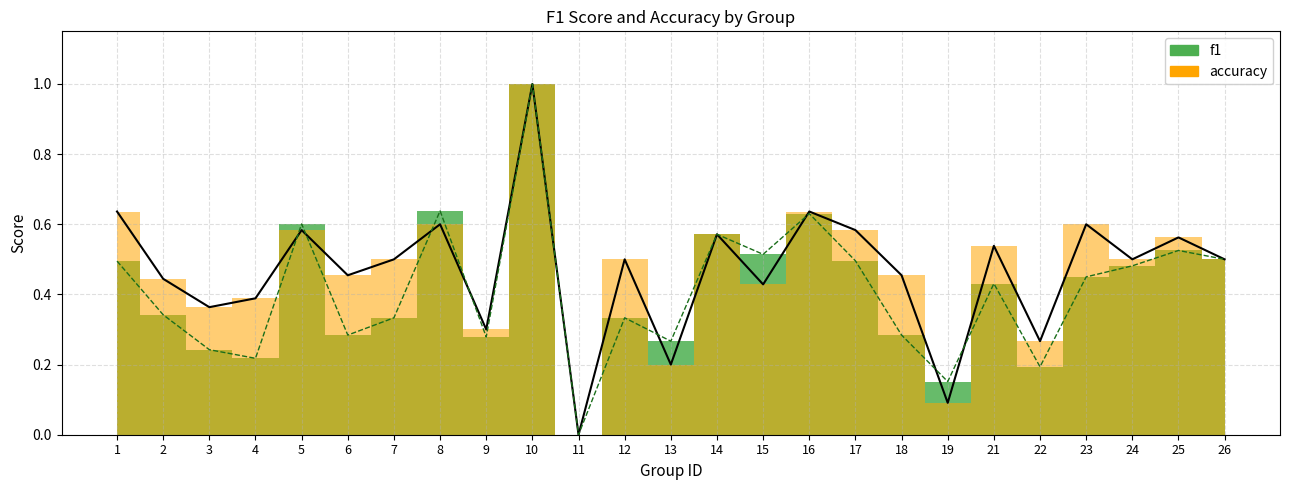

Rank the series by their average value, from lowest to highest.

f1, accuracy